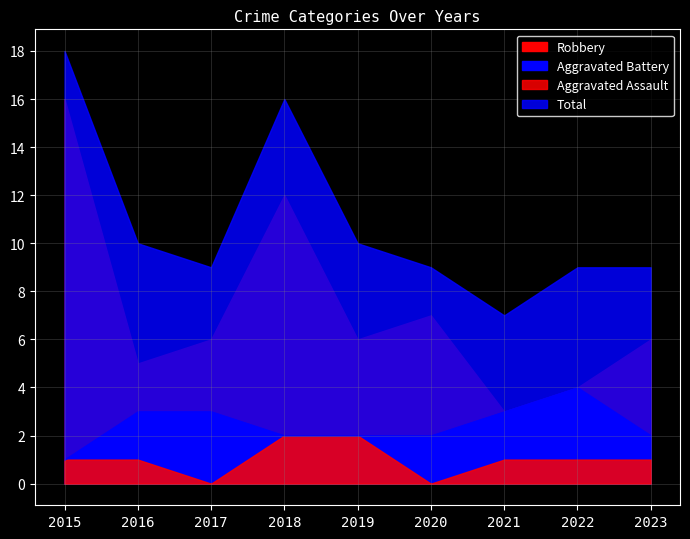

Reading left to right, what are all the values shown in this chart?

Aggravated Assault: 1	1	0	2	2	0	1	1	1
Aggravated Battery: 1	3	3	2	2	2	3	4	2
Robbery: 16	5	6	12	6	7	3	4	6
Total: 18	10	9	16	10	9	7	9	9